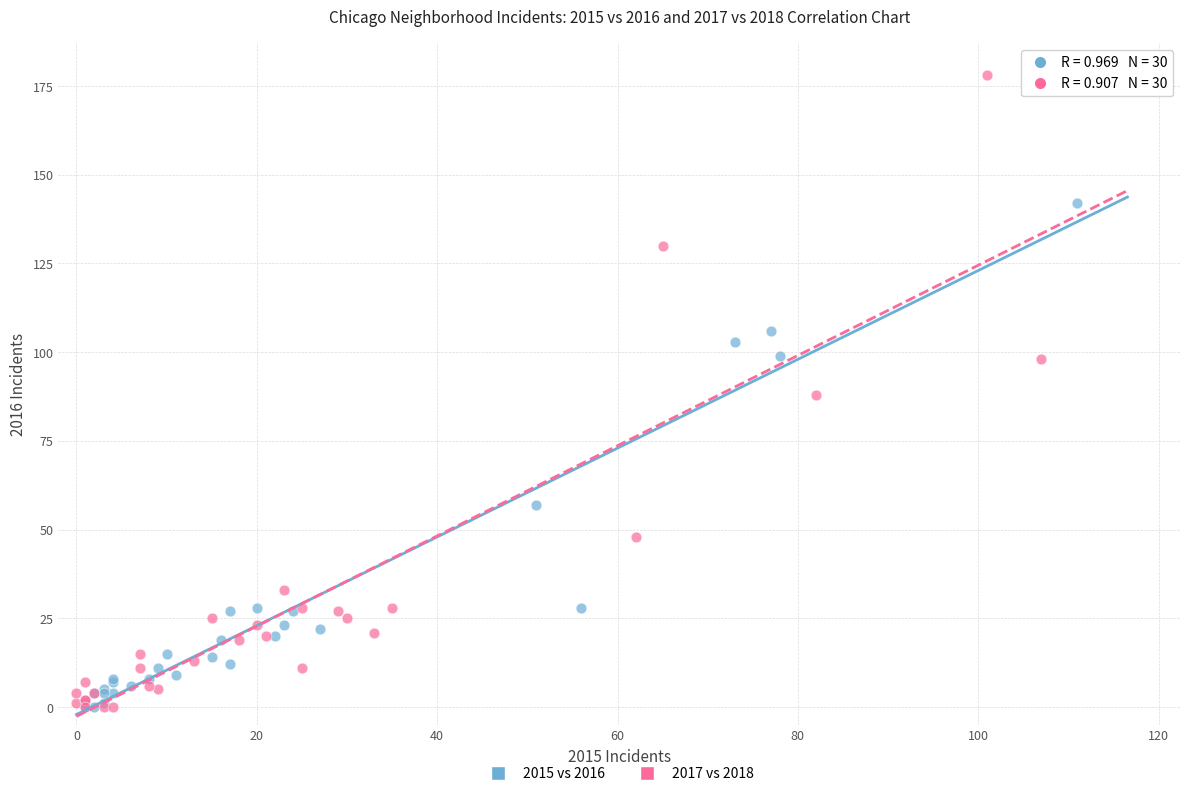

Which series has the largest Y range (max minus min)?

2017 vs 2018